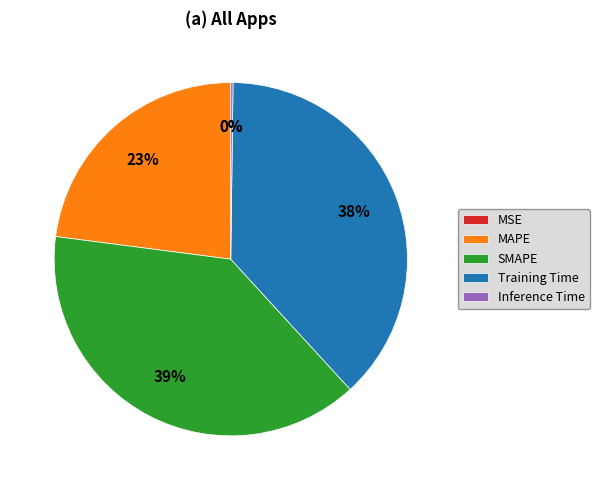

Which category has the biggest portion of the pie?

SMAPE